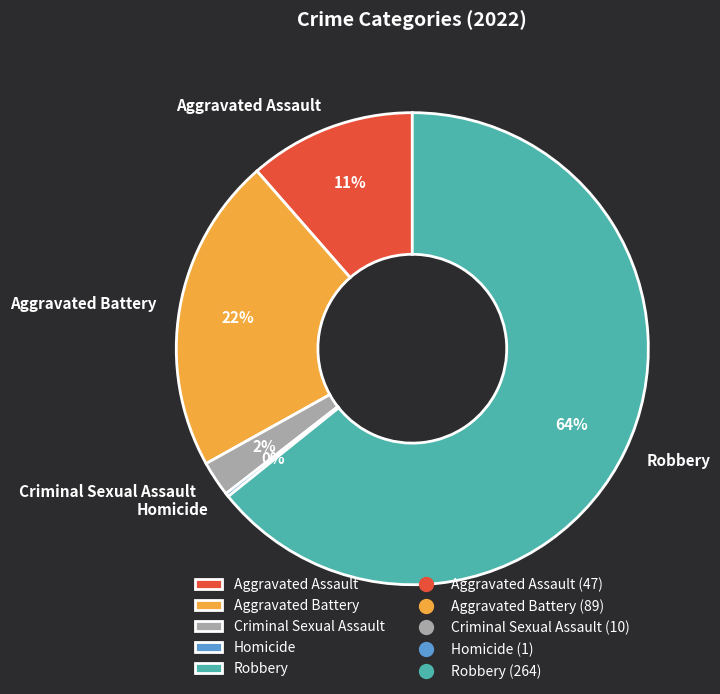

Which slice is the largest?

Robbery